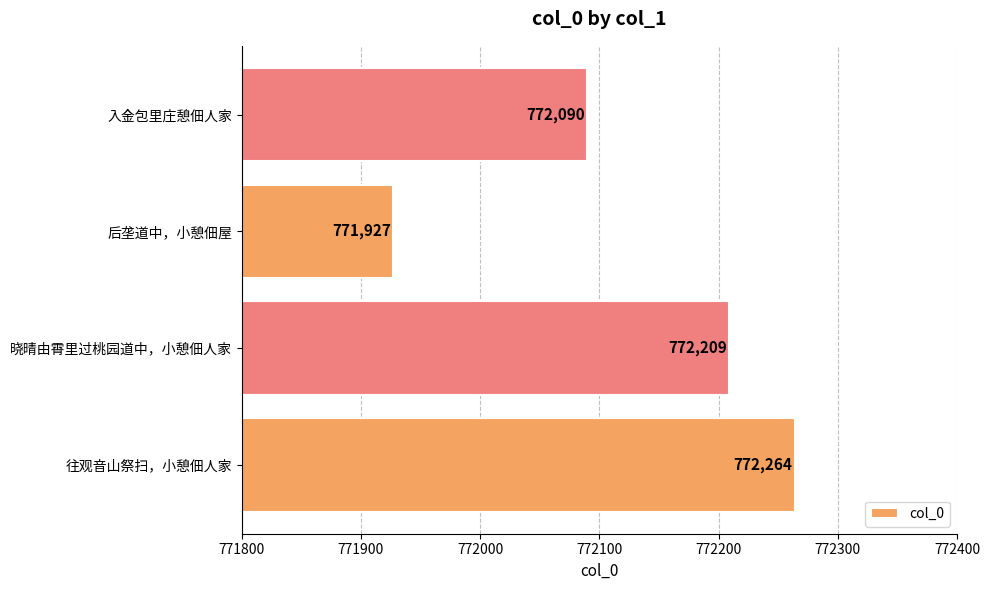

The value at 入金包里庄憩佃人家 is 1186939. True or false?

False